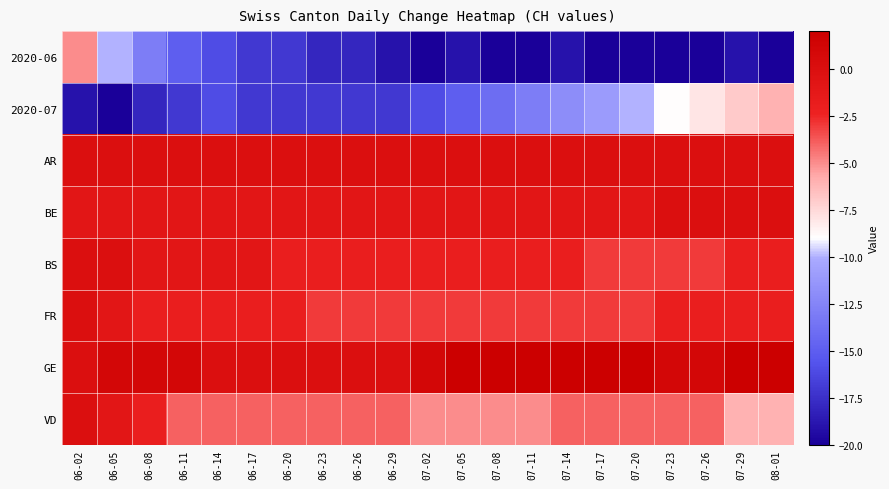

What is the minimum value shown in the chart?

-20